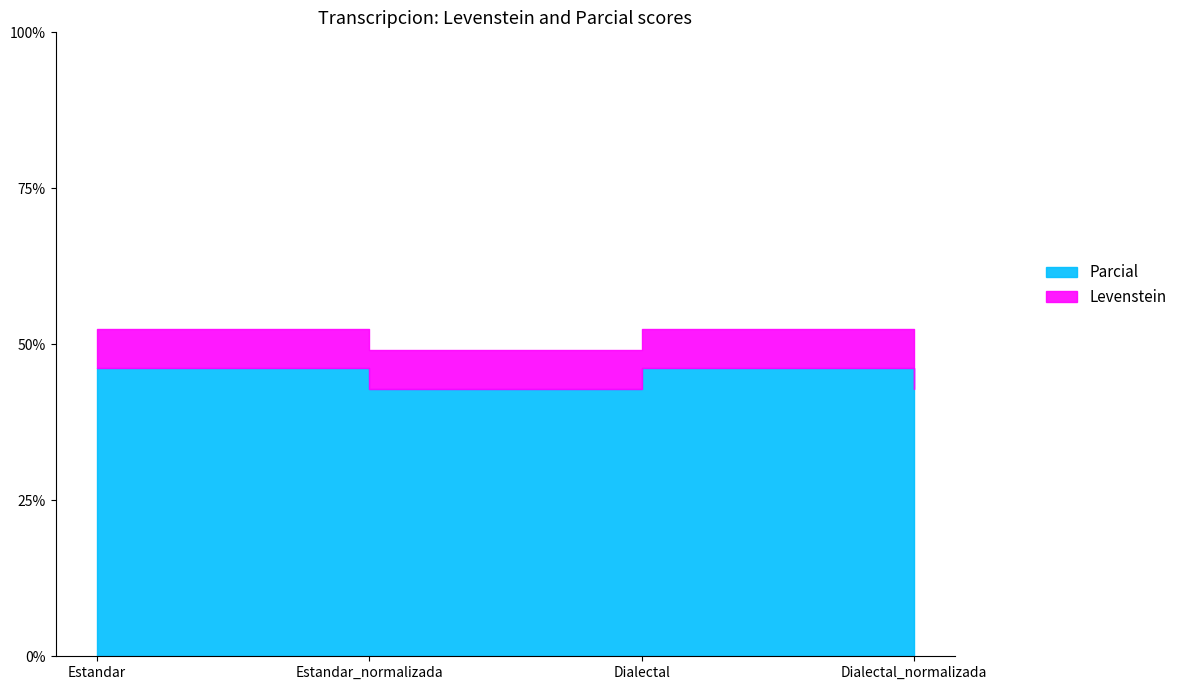

Reading right to left, list all the values displayed in this chart.

Levenstein: 6.2	6.3	6.2	6.3
Parcial: 42.9	46.2	42.9	46.2